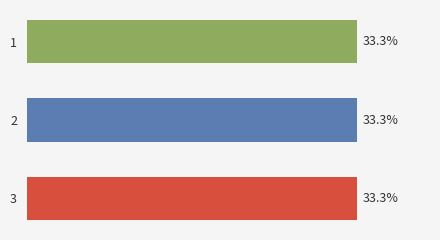

What is the maximum value shown in the chart?

33.3